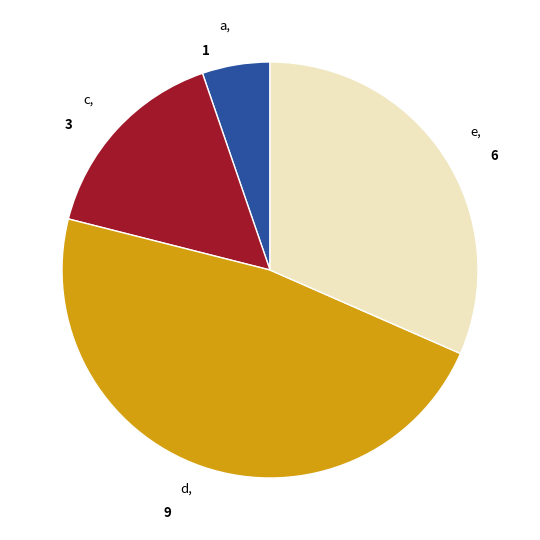

Is there a majority slice in this chart?

No